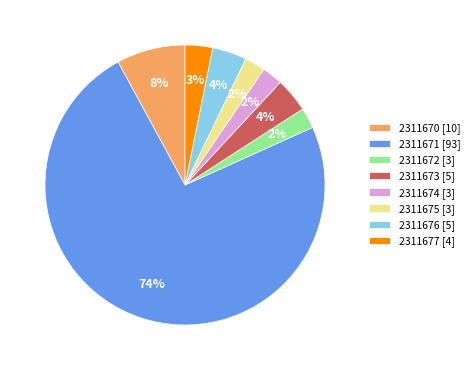

Which slice represents more than half of the pie?

2311671